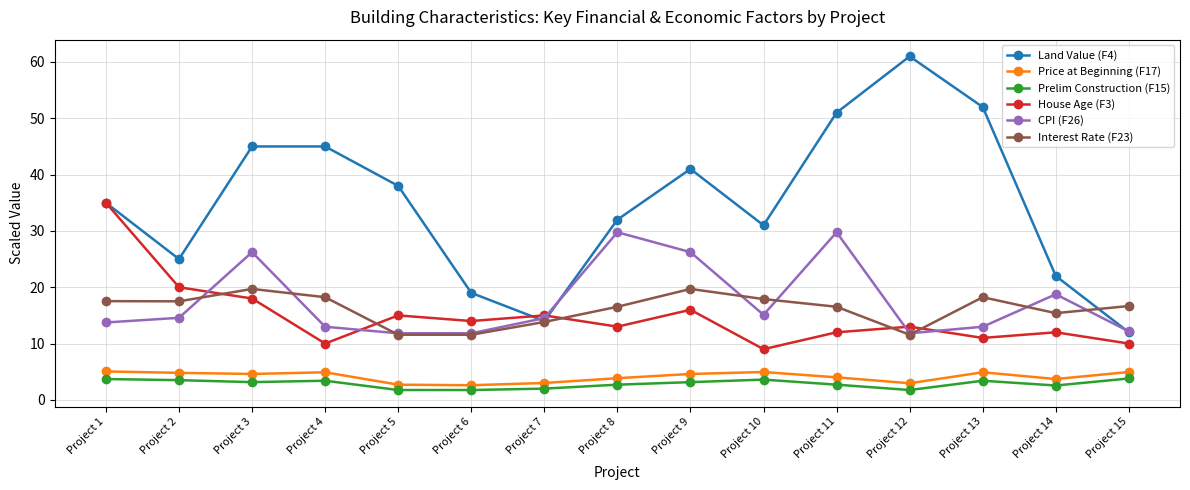

In Price at Beginning (F17), how many points are higher than both neighbors (excluding endpoints)?

3